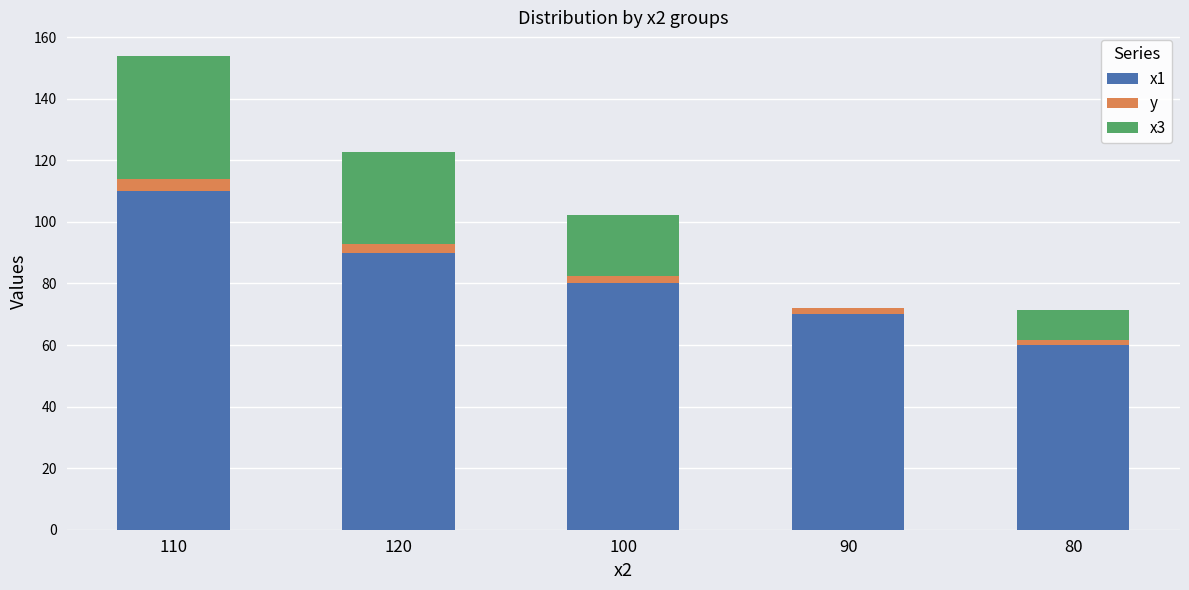

What is the sum of all x1 values?

410.0